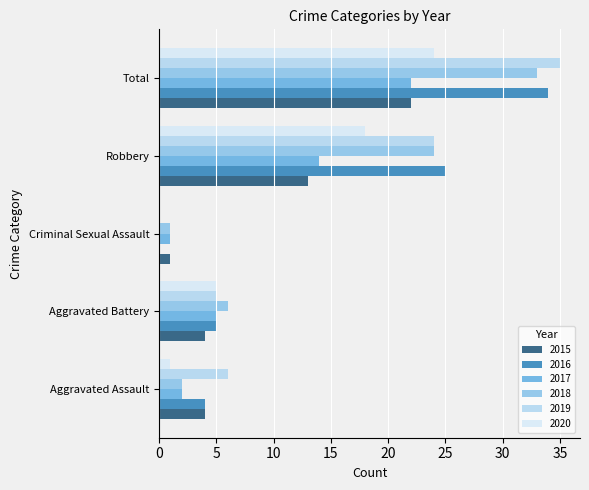

What is the spread (max minus min) of values at Criminal Sexual Assault?

1